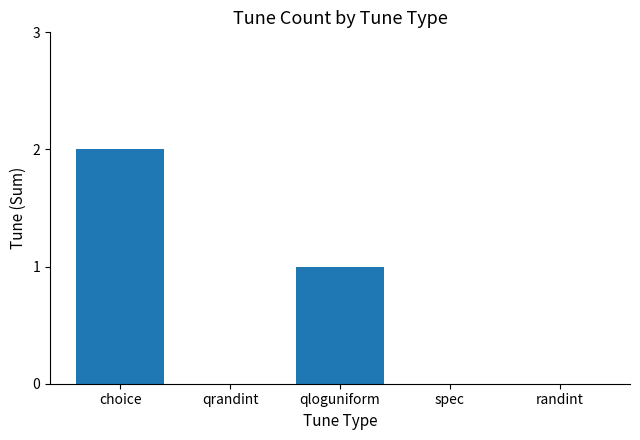

How many distinct data groups are displayed?

1